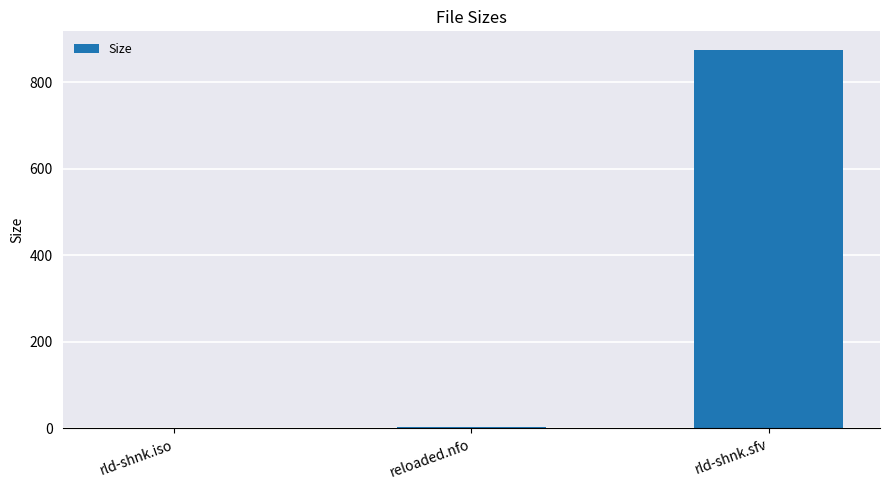

What value does the data have at rld-shnk.sfv?

874.0